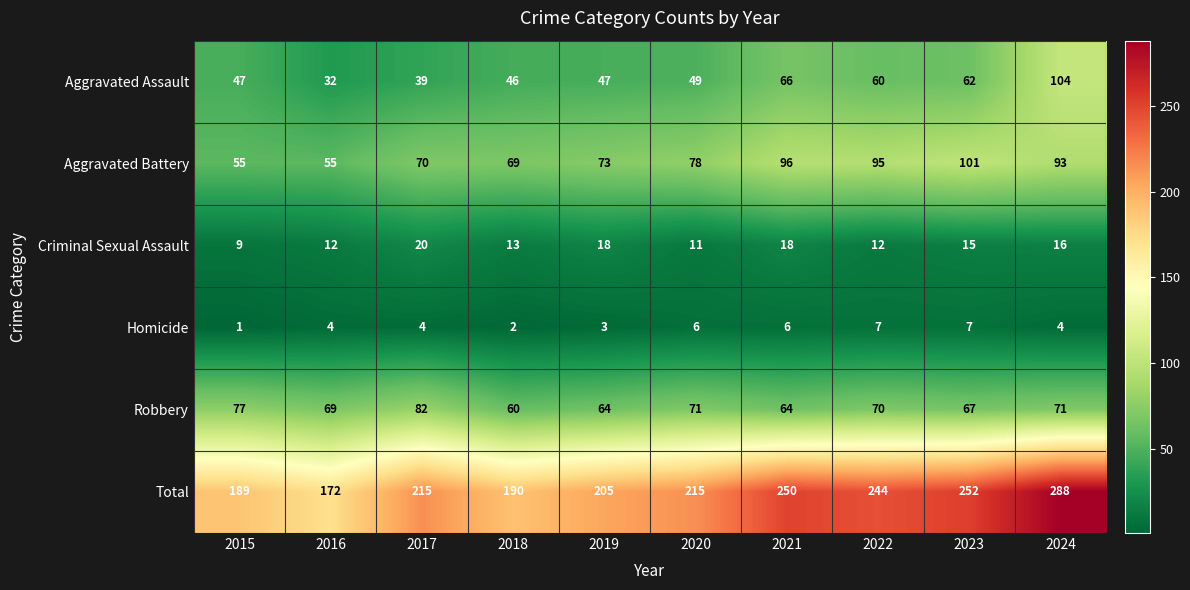

At 2022, list the series in order from largest to smallest.

Total, Aggravated Battery, Robbery, Aggravated Assault, Criminal Sexual Assault, Homicide